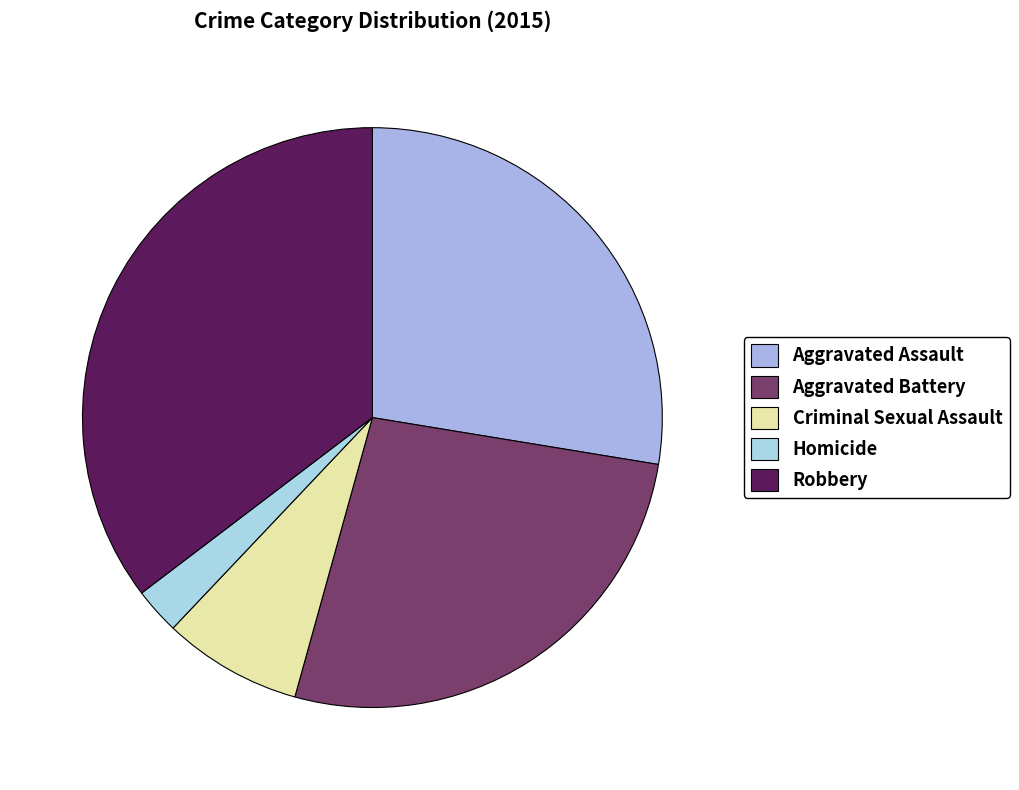

Is Homicide the majority of the pie?

No